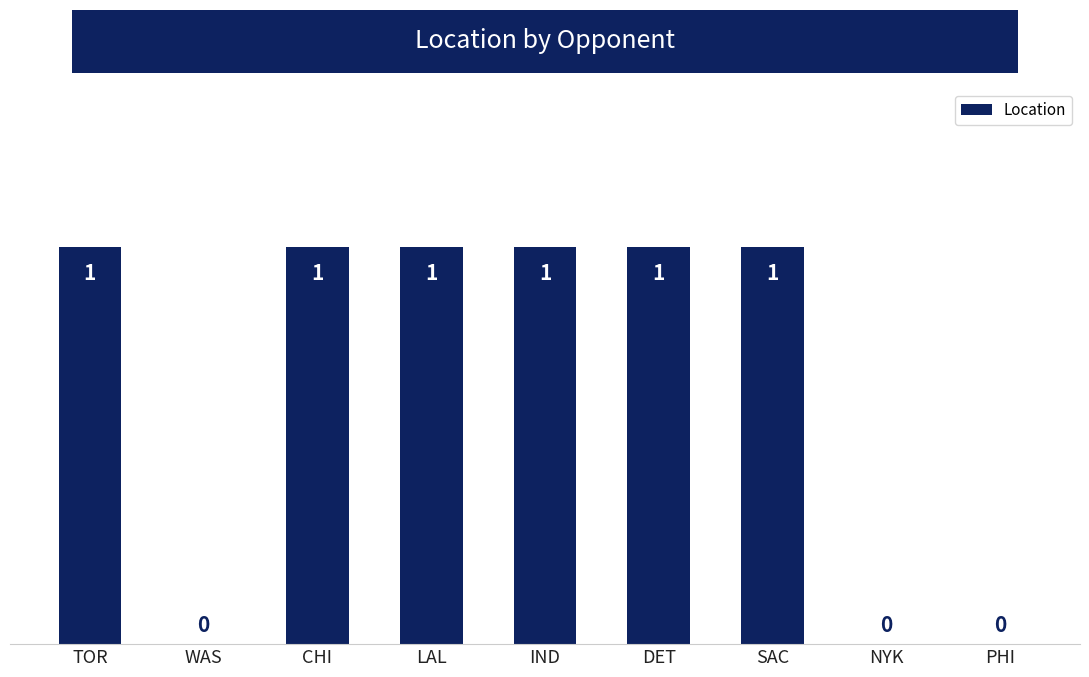

Is it true that the value at IND is 0?

False